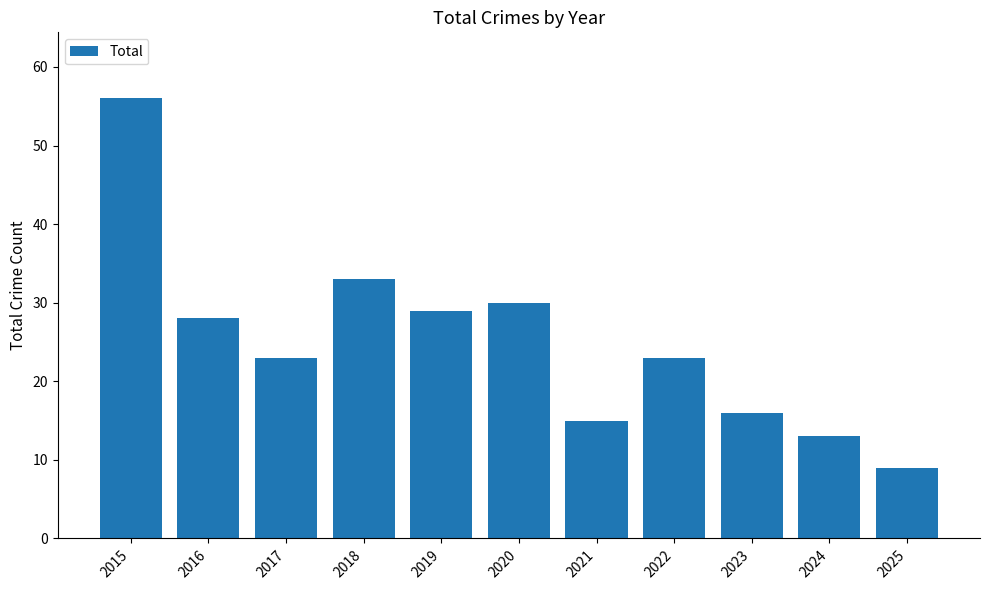

What is the change in value from 2020 to 2021?

-15